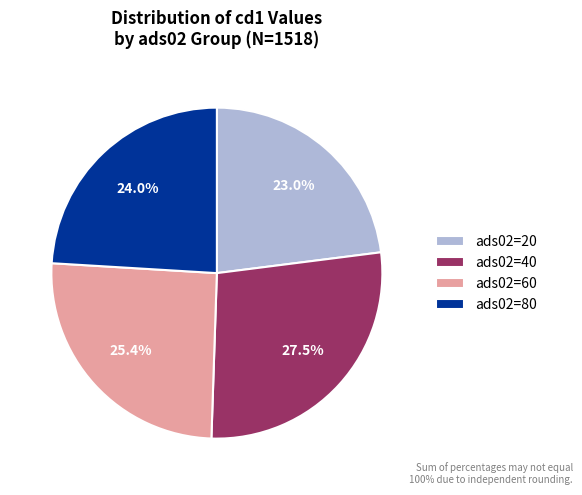

What is the total percentage of ads02=60 and ads02=40?

53.0%